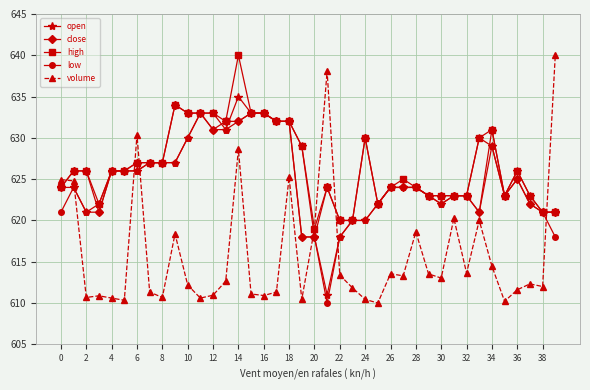

What is the value of the high point at the 15th from the left?

640.0